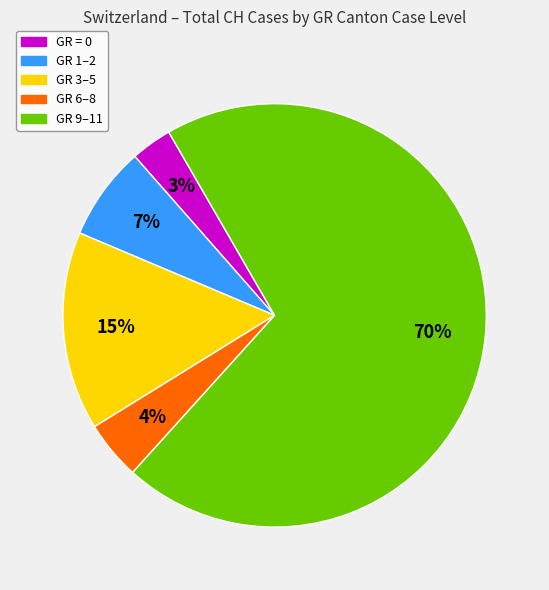

Is there any slice that represents more than half of the pie?

Yes